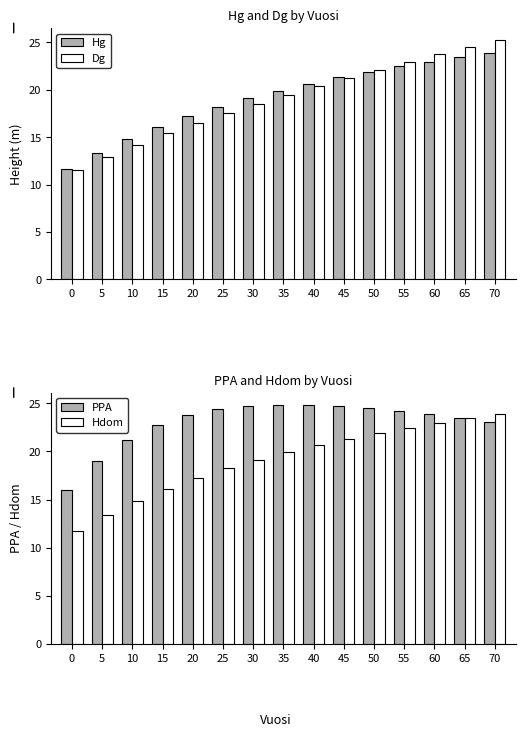

The PPA series shows 23.9 at 60. True or false?

True